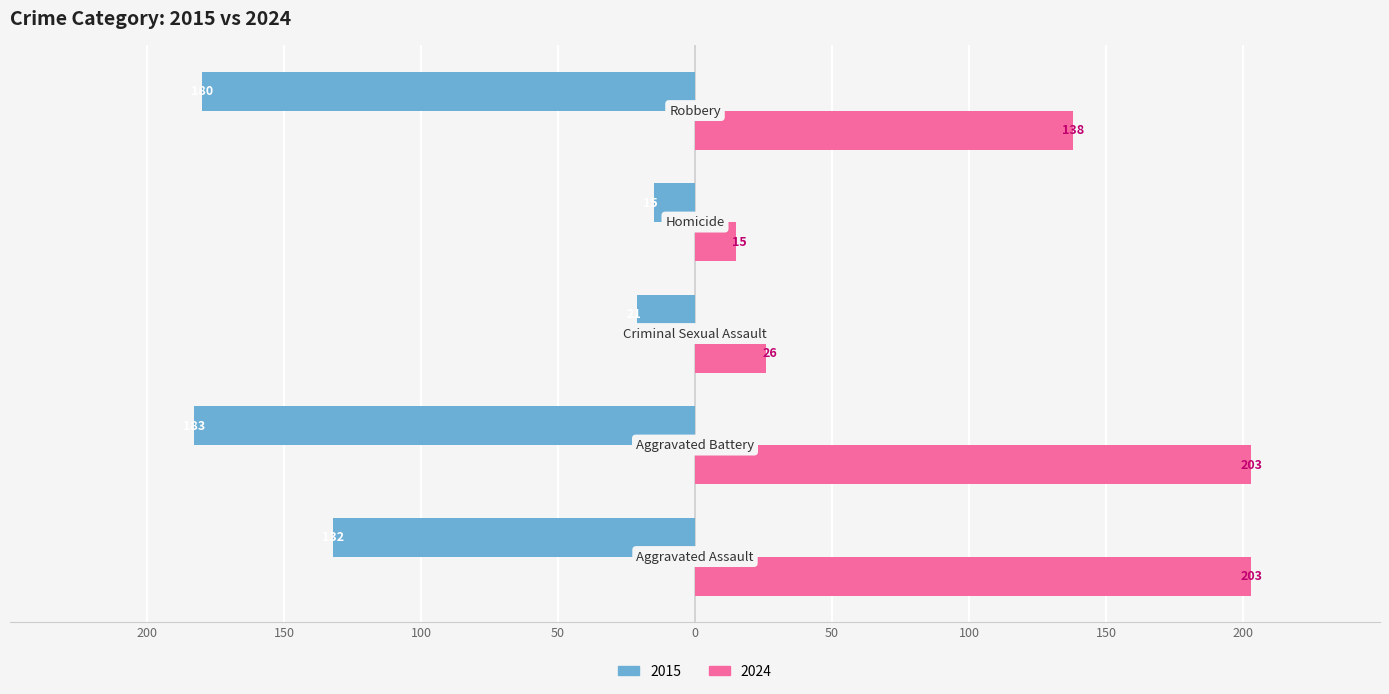

Which series has the largest range (max minus min)?

2024